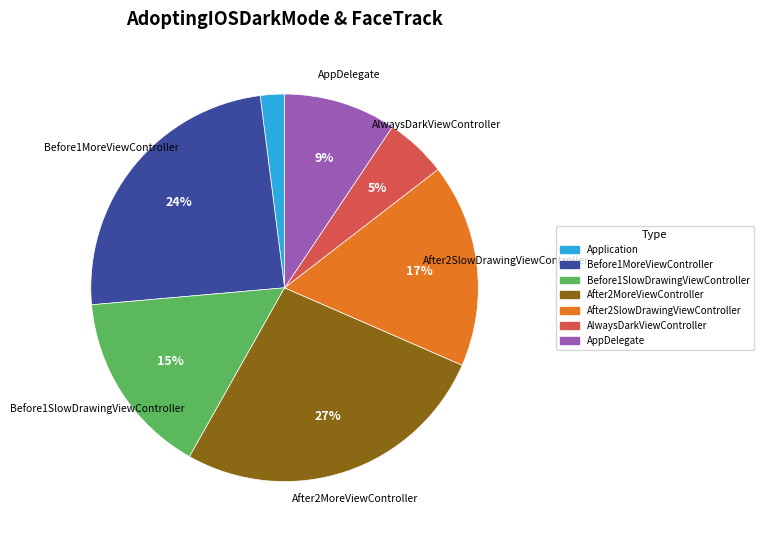

Is it true that Before1MoreViewController is 33% of the pie?

False